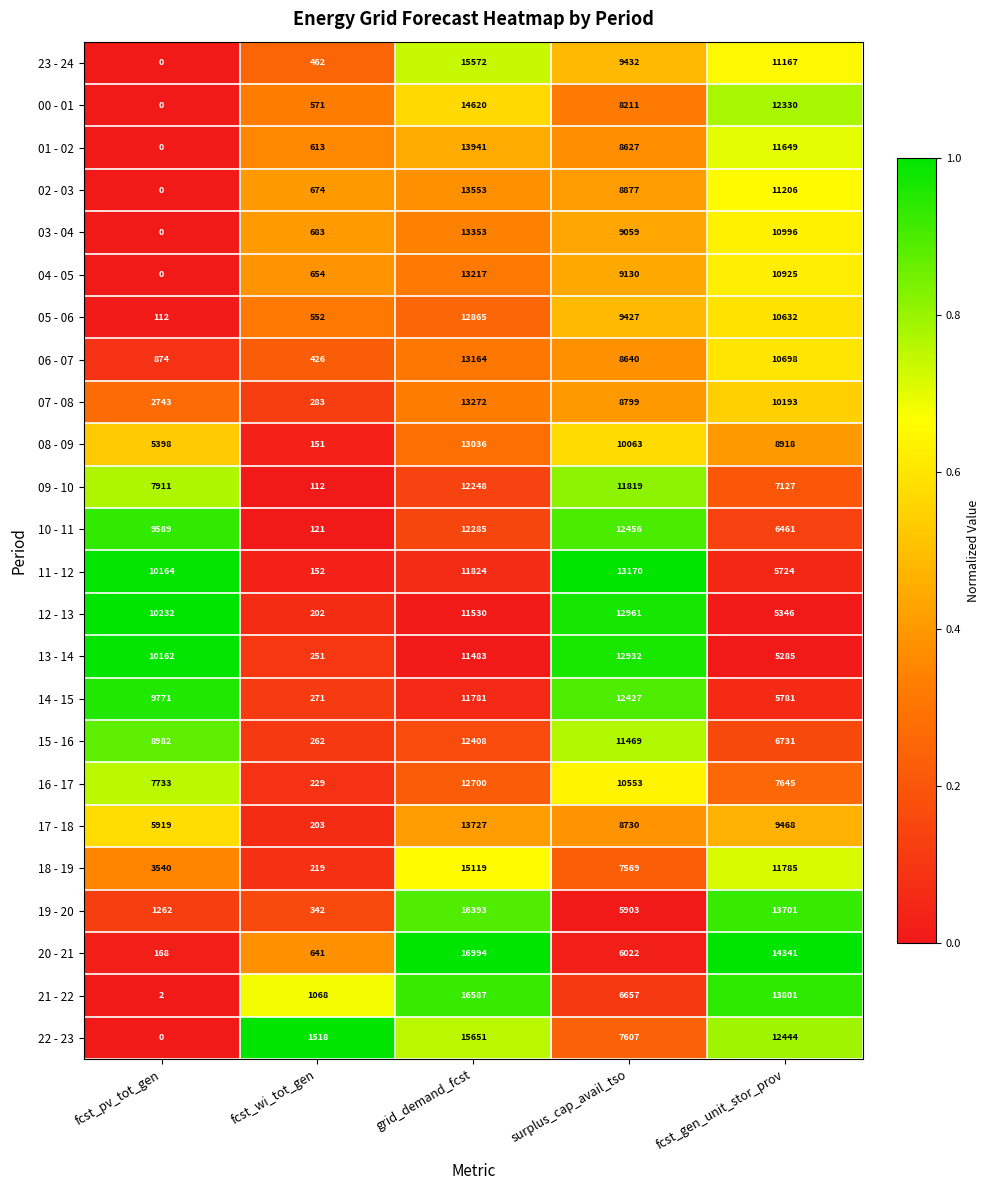

At how many categories does at least one series exceed 0?

5